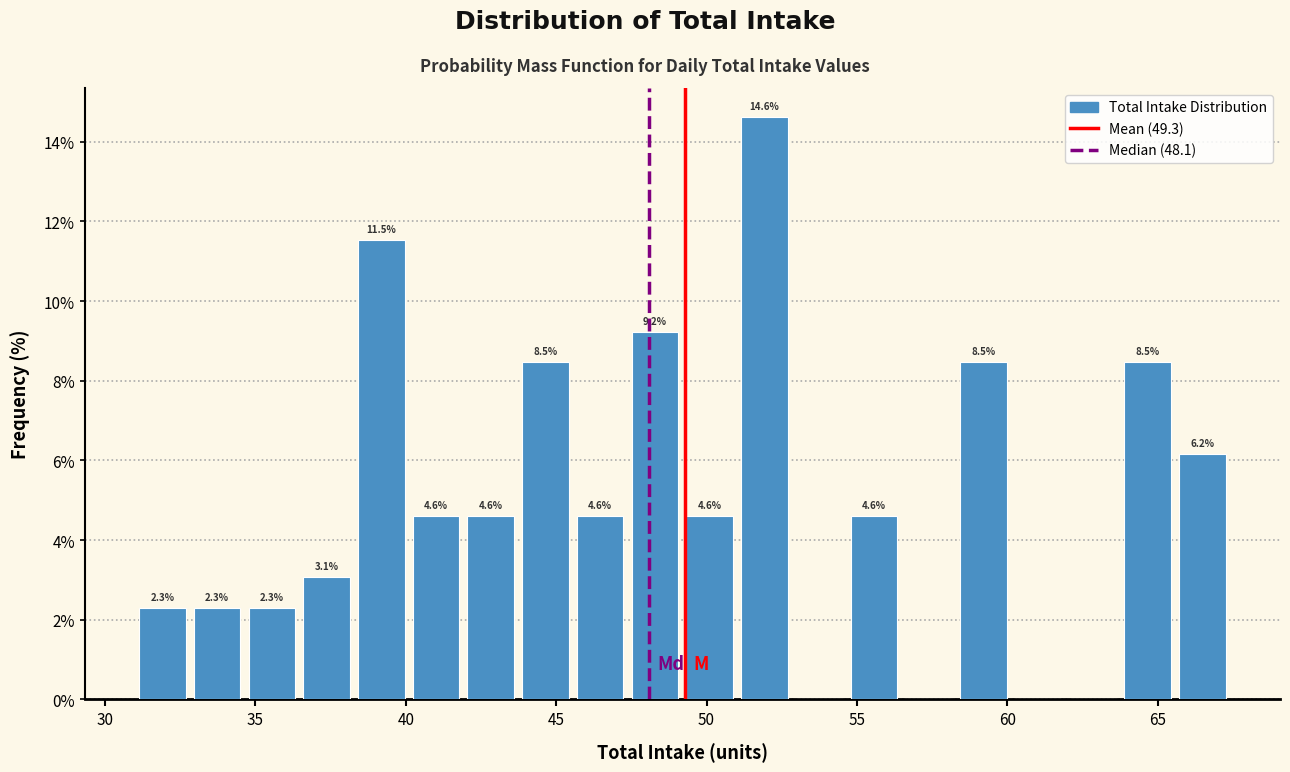

Around what value on the x-axis is the tallest bar? Give the approximate position of its centre, as read against the axis.

52.0